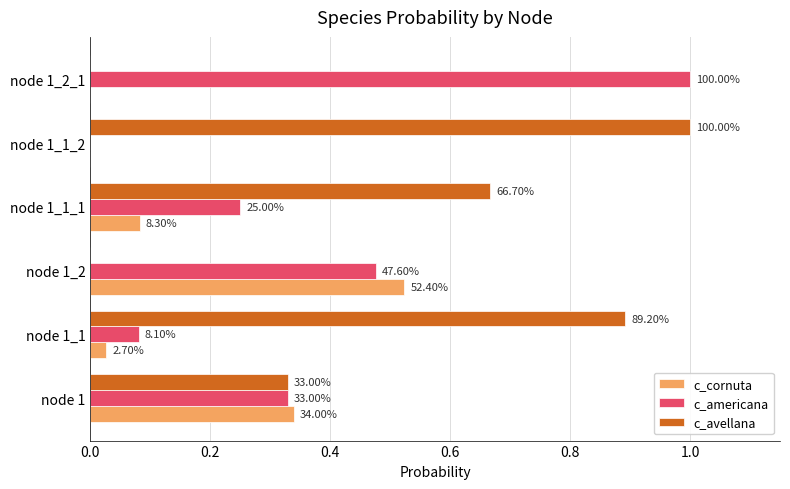

Rank the series by their average value, from lowest to highest.

c_cornuta, c_americana, c_avellana